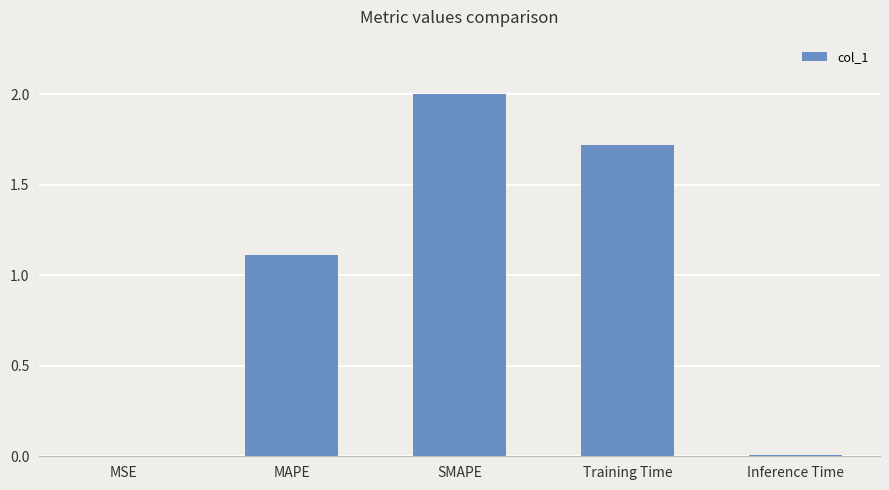

True or false: the data shows 3.1 at SMAPE.

False